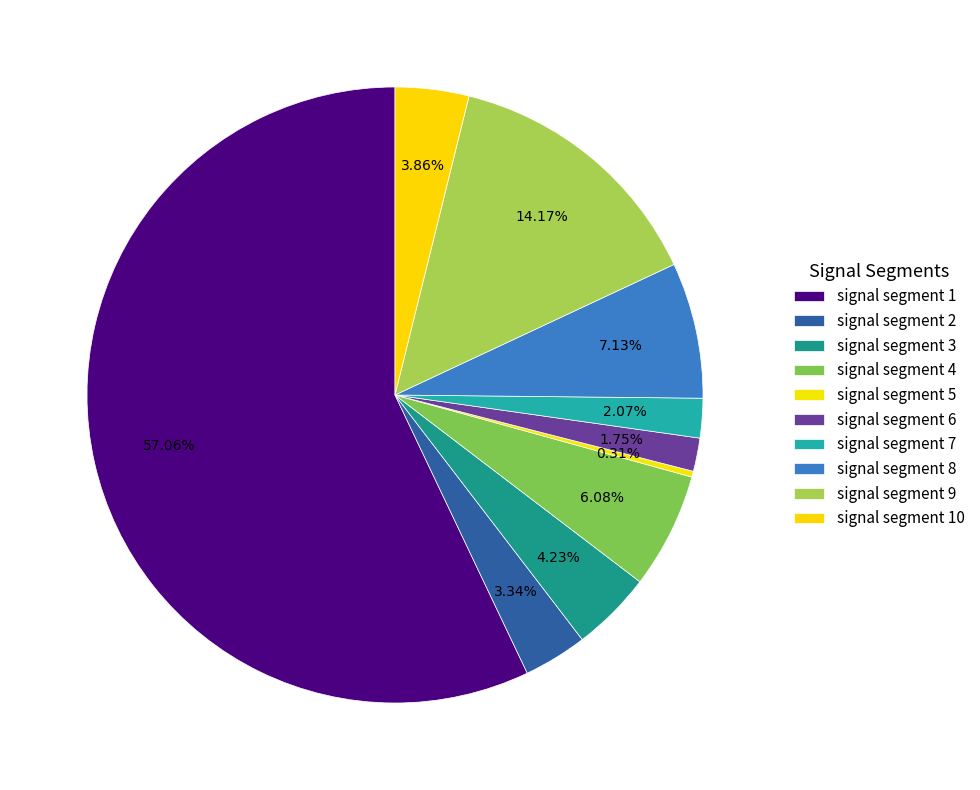

What is the smallest slice in the pie chart?

signal segment 5